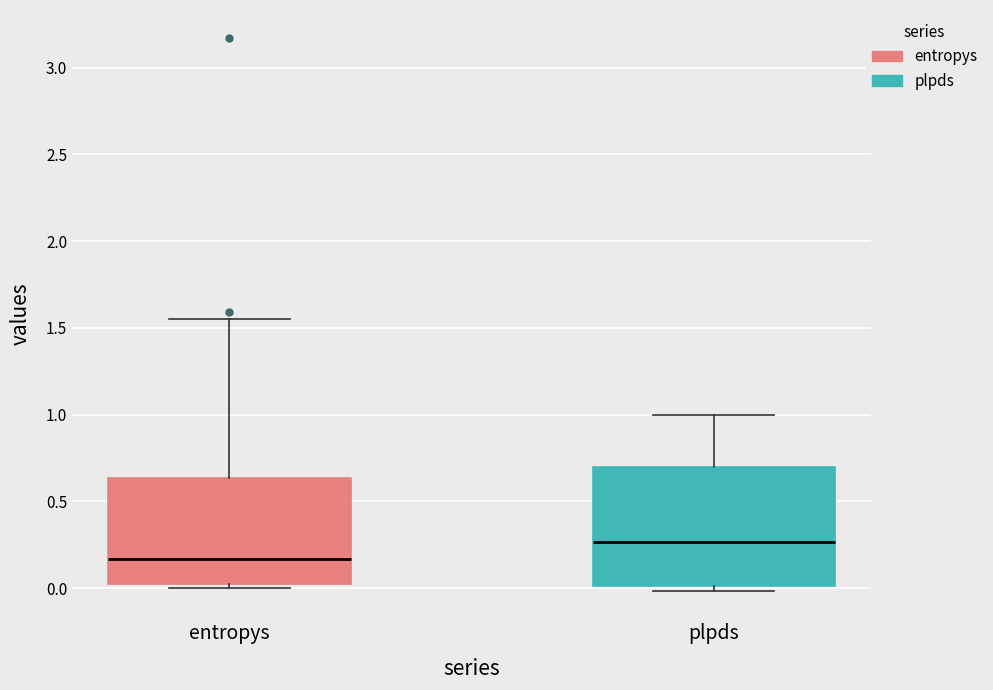

Reading left to right, read every box against the y-axis: the position of its median line, the range the box covers, and the ends of its whiskers. The values are not printed on the chart, so give them approximately, as read against the axis.

entropys: median 0.15, box 0.00 to 0.65, whiskers 0.00 (just below the box's lower edge) to 1.55
plpds: median 0.25, box 0.00 to 0.70, whiskers 0.00 (just below the box's lower edge) to 1.00